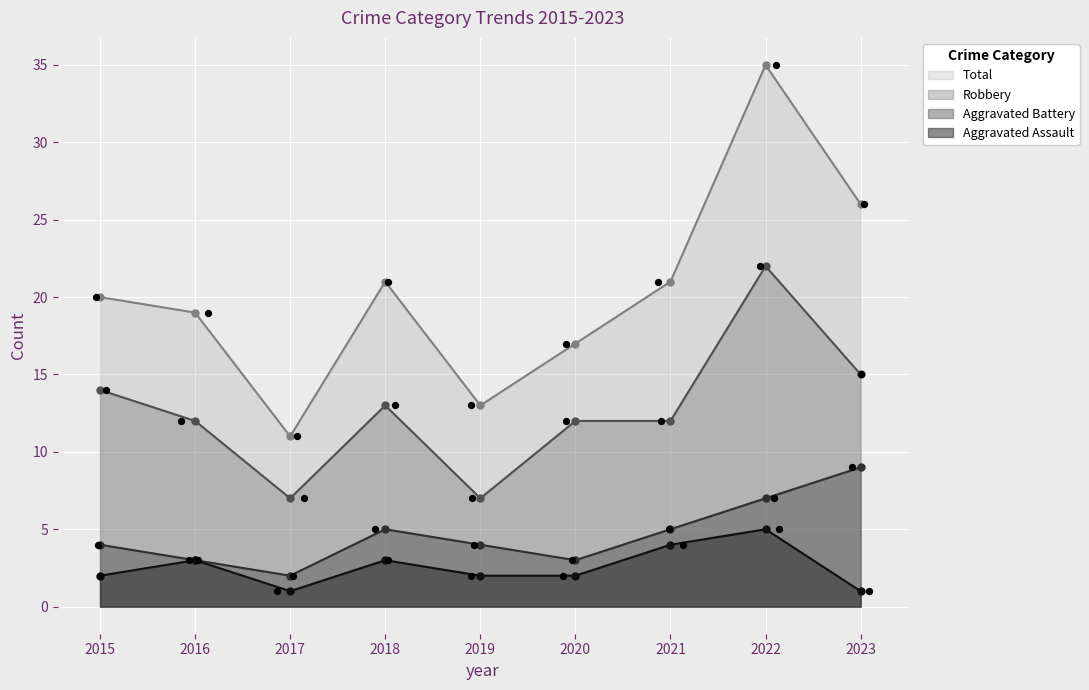

Which series has the largest total across all categories?

Total